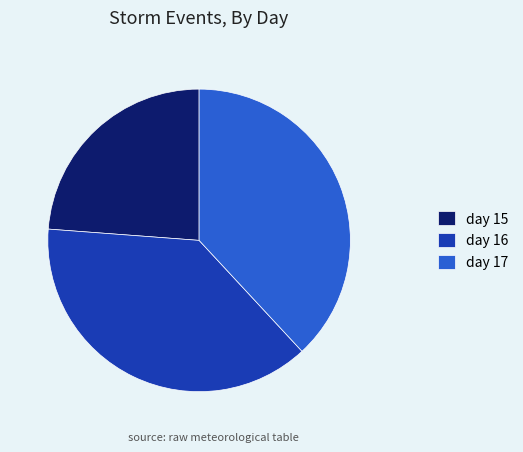

Does day 17 account for over 50% of the chart?

No